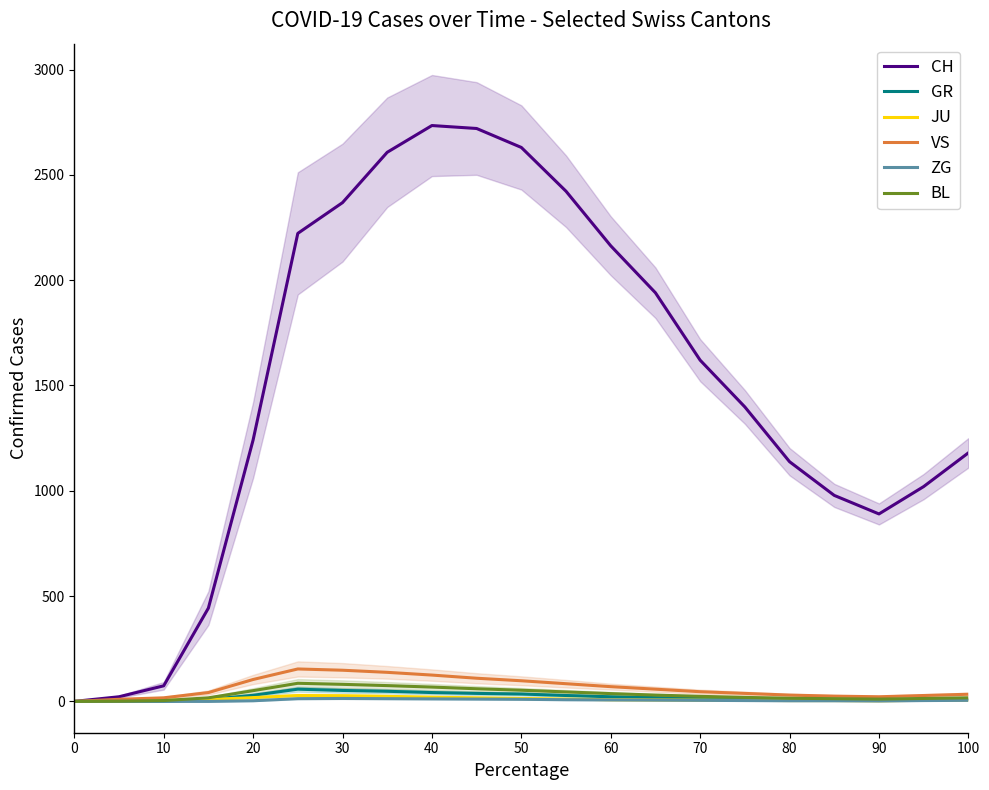

The value of CH at 50 is 2630. True or false?

True